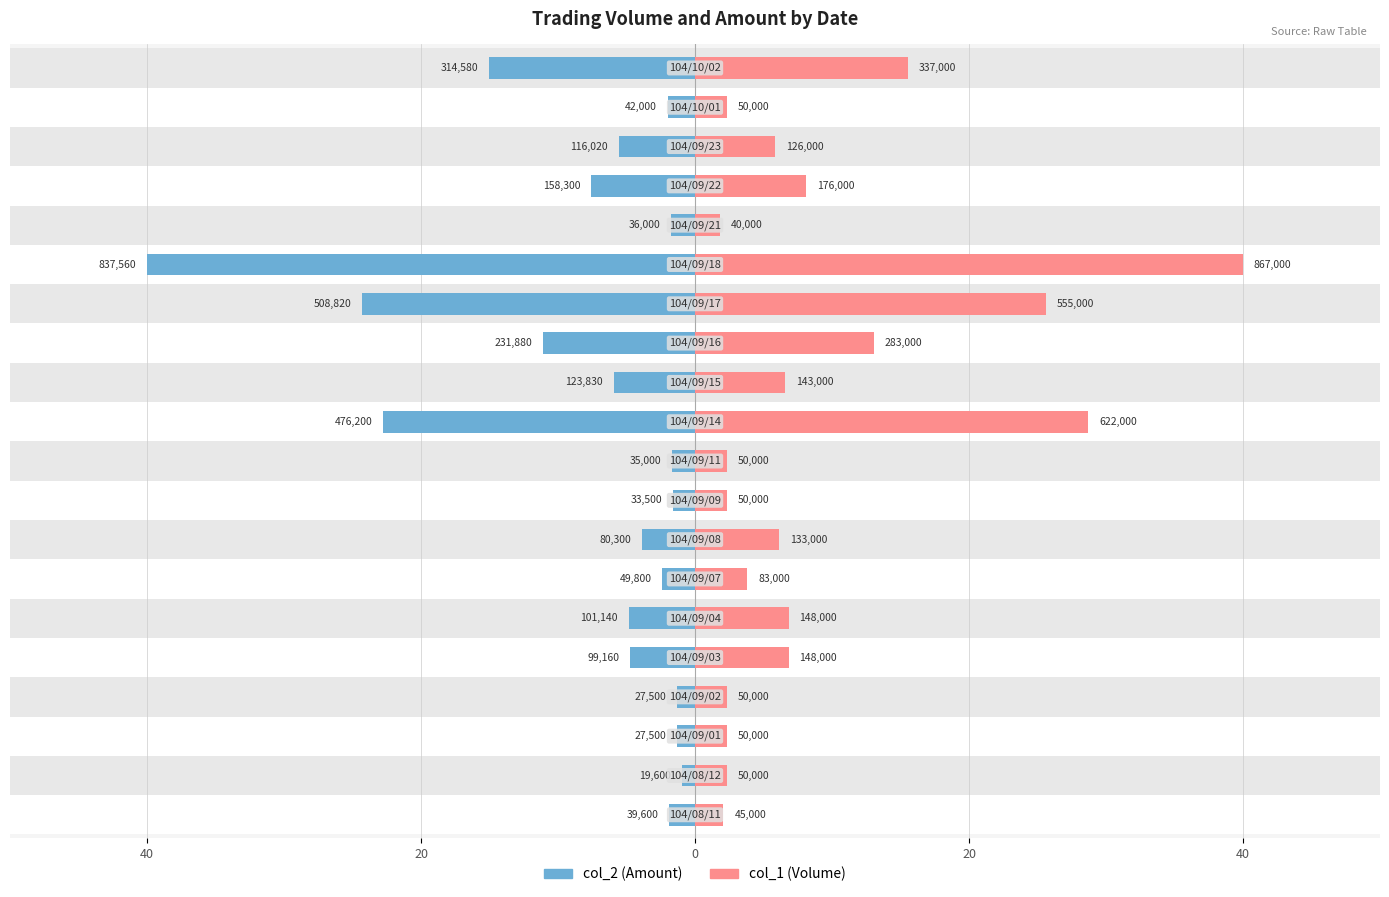

The value of col_1 (Volume) at 0 is 2.3. True or false?

True